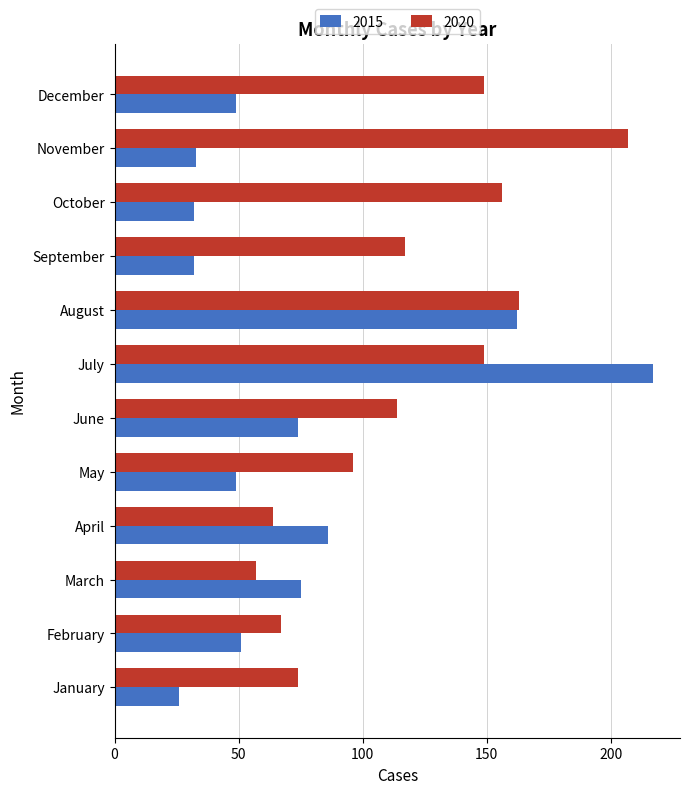

List the series in order of their peak value, lowest first.

2020, 2015